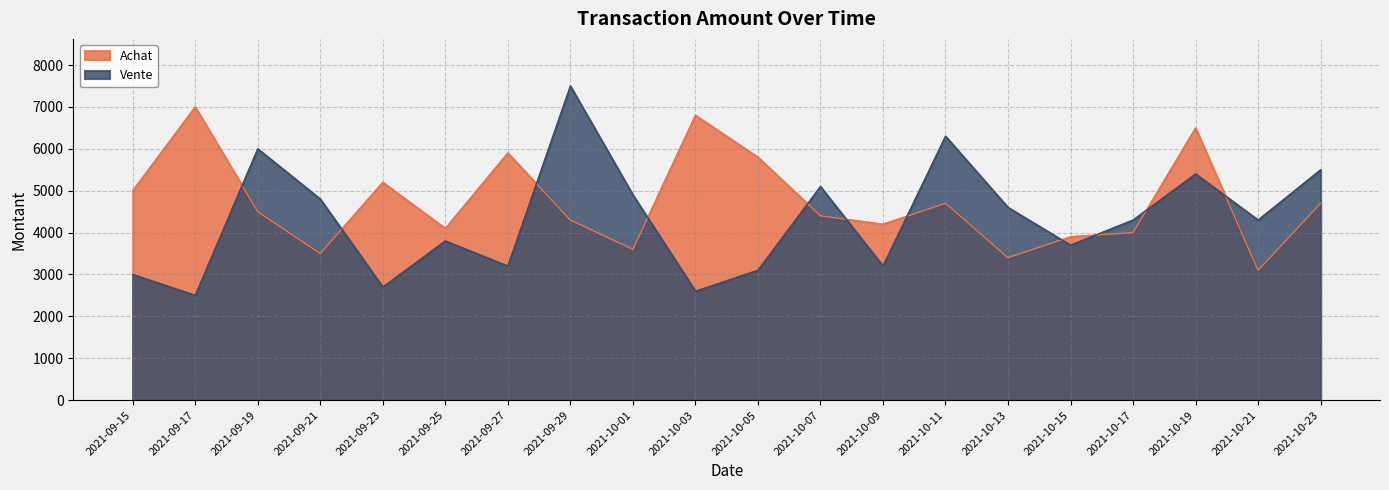

What is the difference between the highest and lowest values at 2021-09-19?

1500